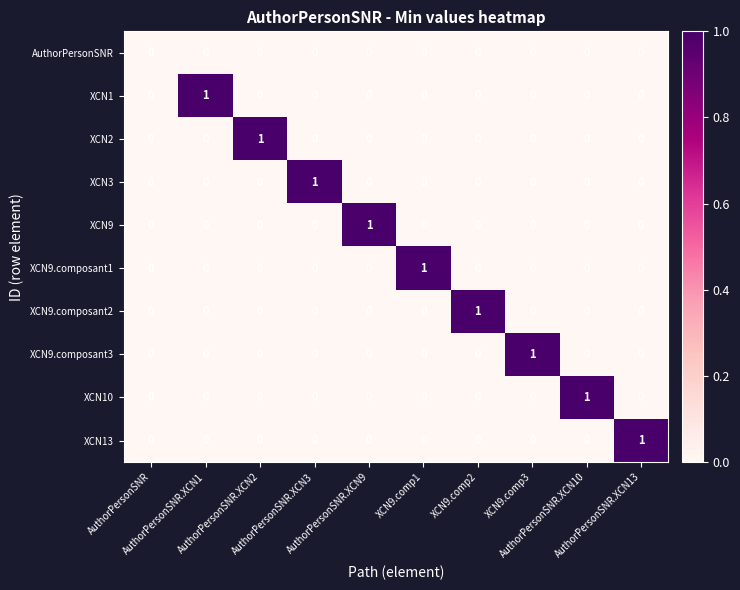

How many XCN9.composant1 values are between 0 and 1?

10